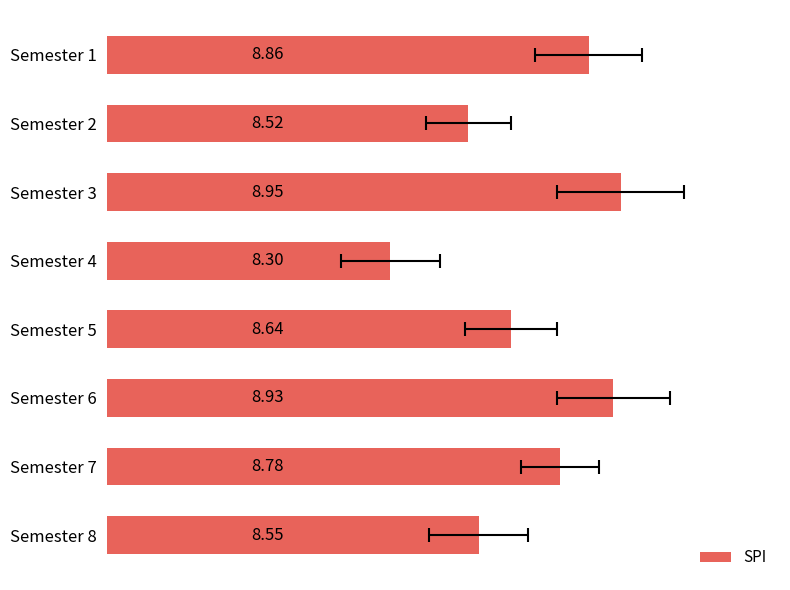

Rank the categories by value from lowest to highest.

Semester 4, Semester 2, Semester 8, Semester 5, Semester 7, Semester 1, Semester 6, Semester 3